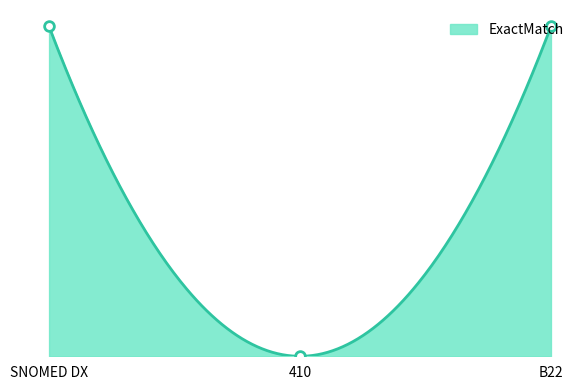

What is the label of the 3rd point from the right?

SNOMED DX